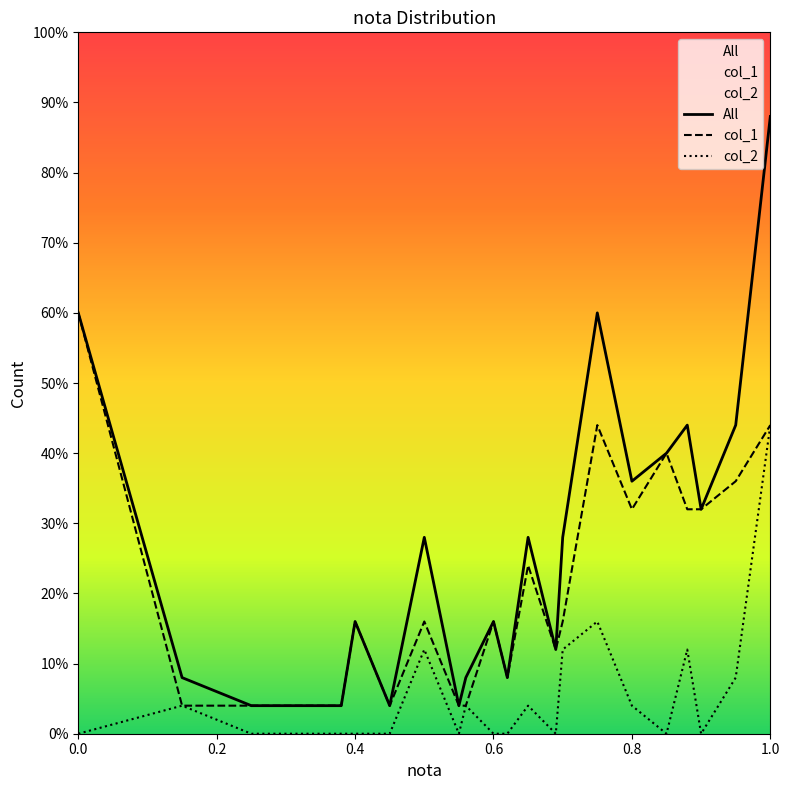

Is it true that 2 equals 0 at 0.0?

True